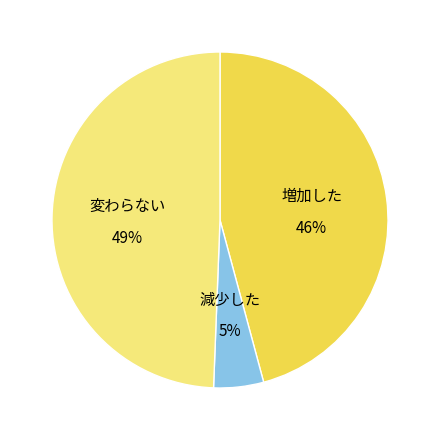

Is there a majority slice in this chart?

No